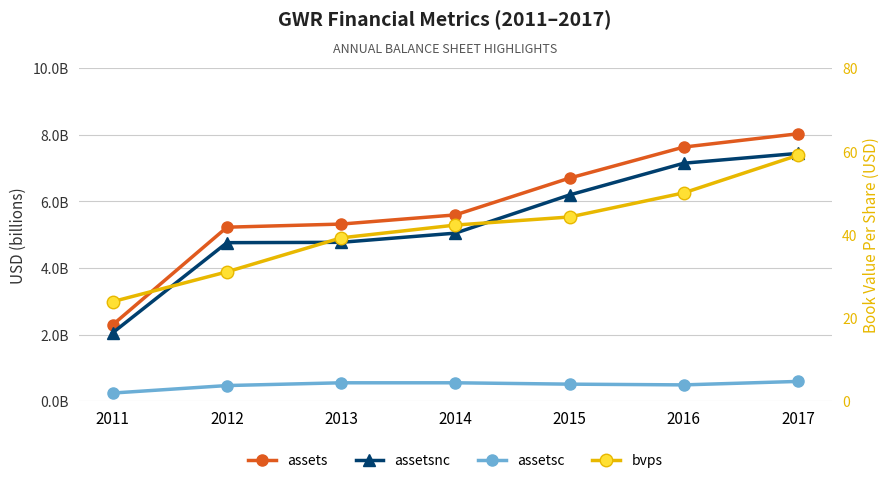

What is the value of the assetsnc point at the 7th from the left?

7.4